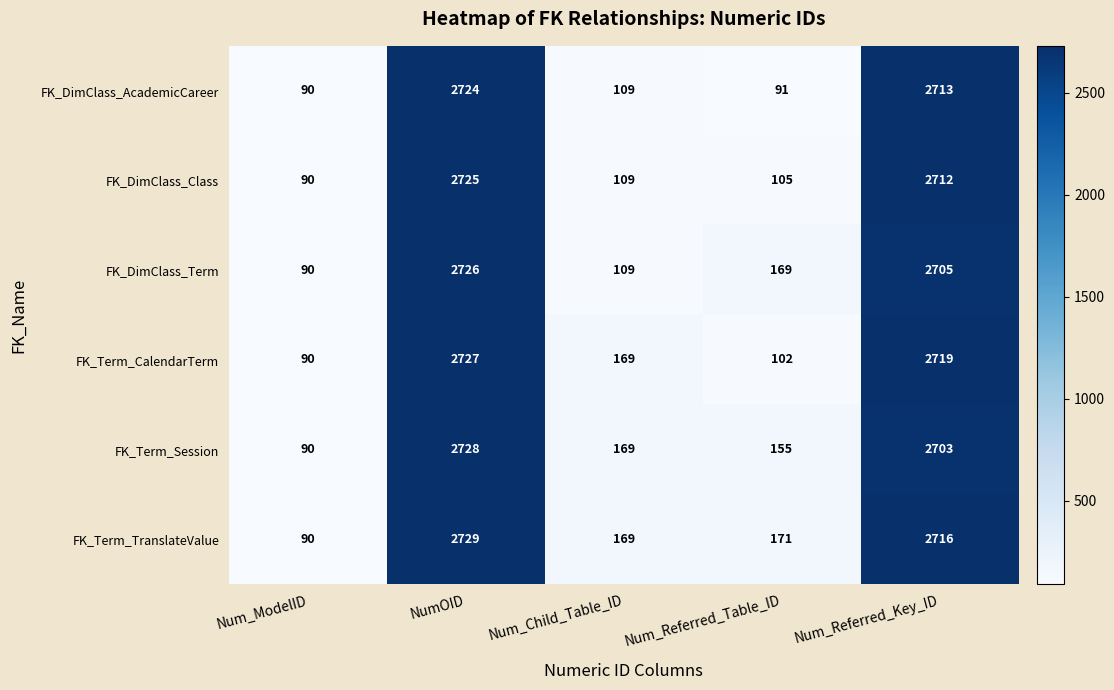

Which series has the widest spread of values?

FK_Term_TranslateValue